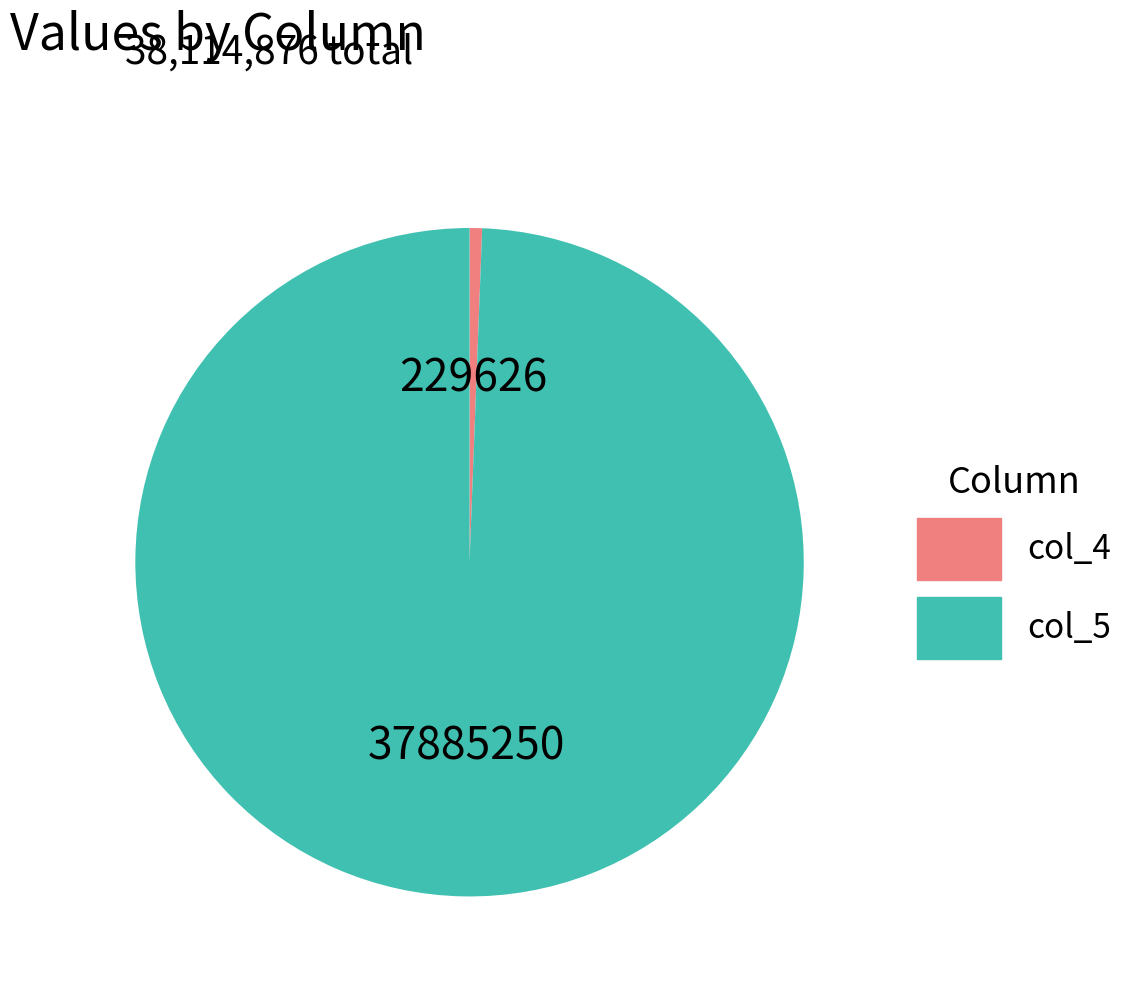

True or false: col_4 accounts for 14% of the total.

False